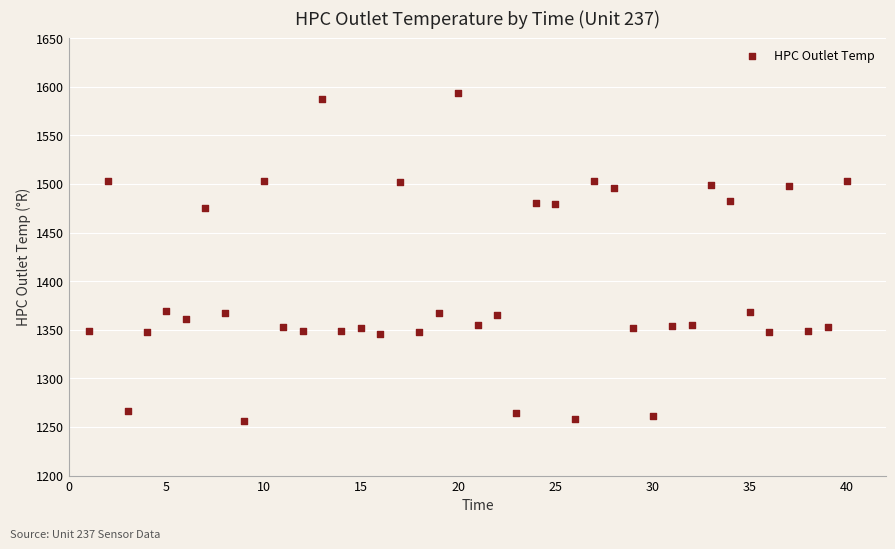

What is the range of Y values (max minus min)?

337.3